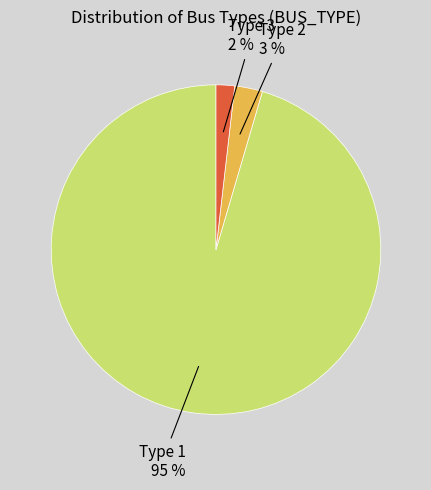

Does any single category account for the majority?

Yes